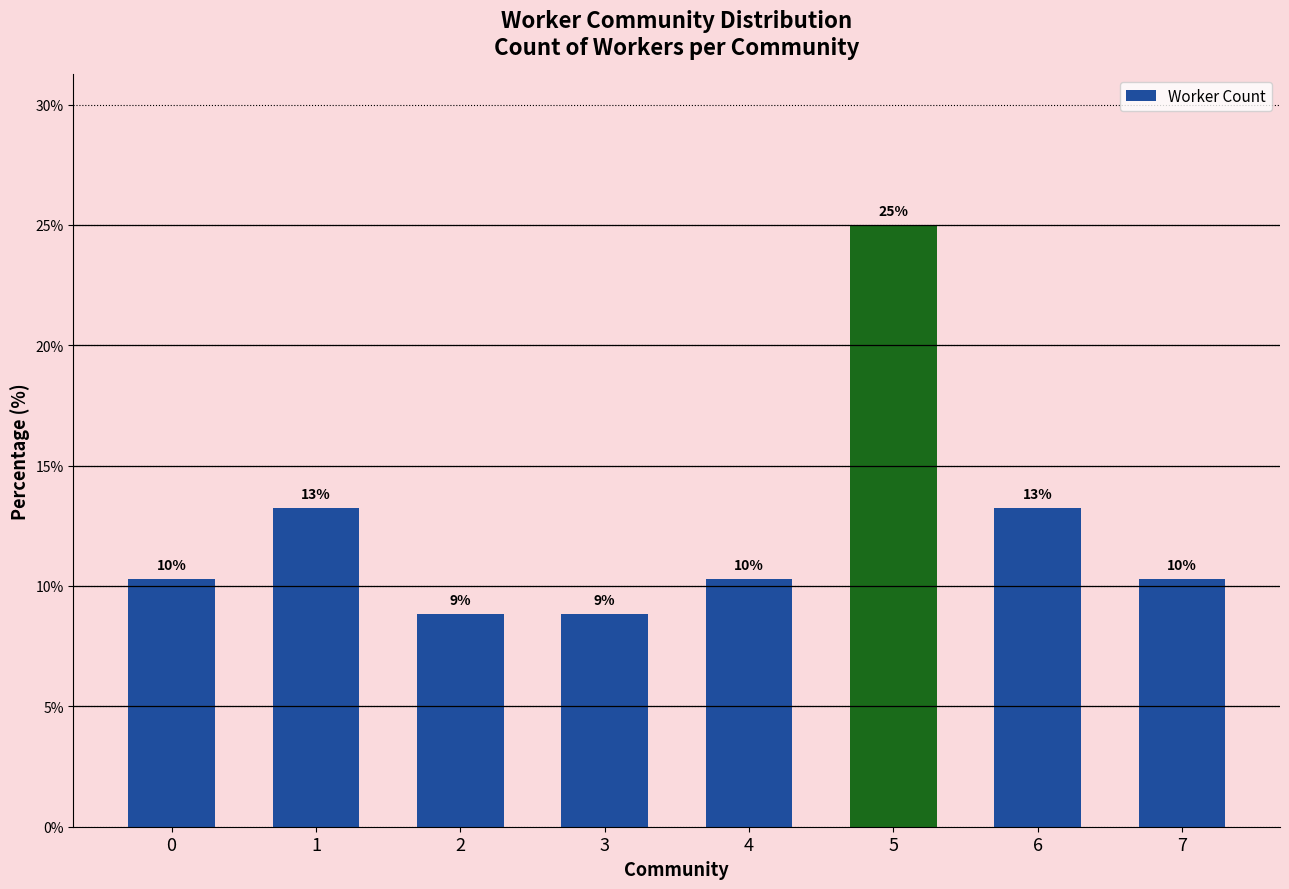

The chart shows a value of 10.7 at 5. True or false?

False